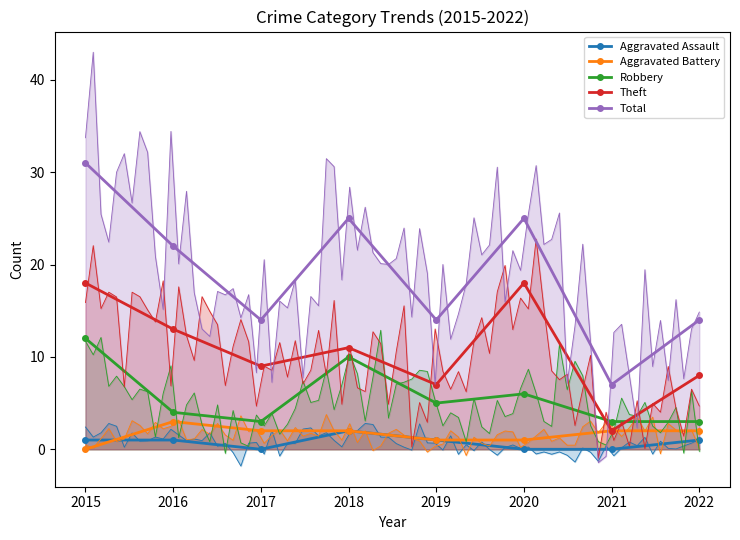

Rank the series at 2018 from lowest to highest value.

Aggravated Assault, Aggravated Battery, Robbery, Theft, Total